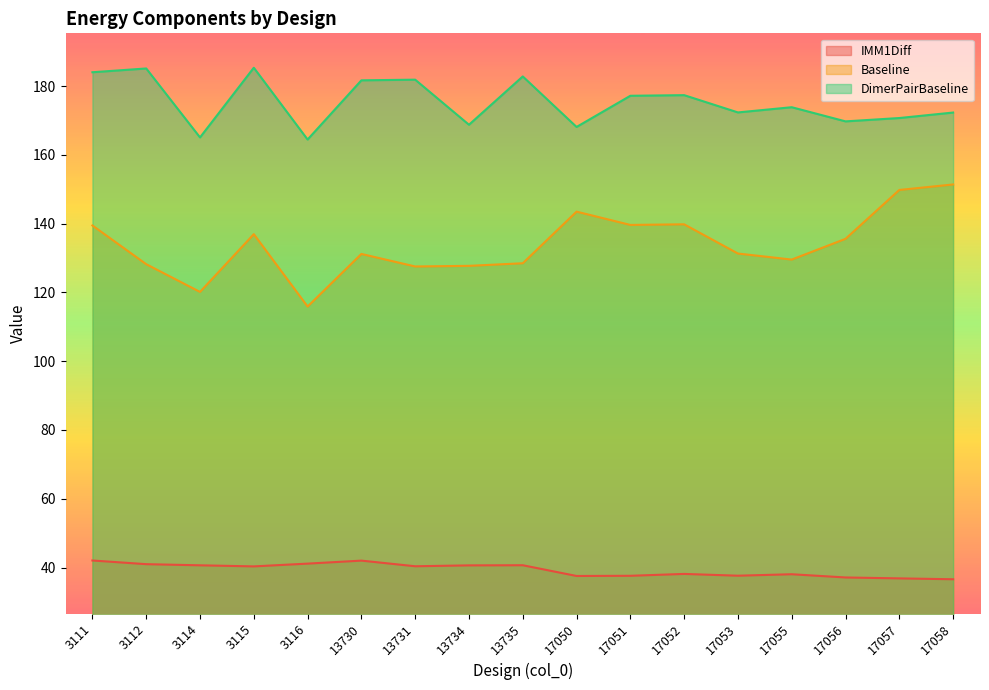

What is the sum of all IMM1Diff values?

668.2